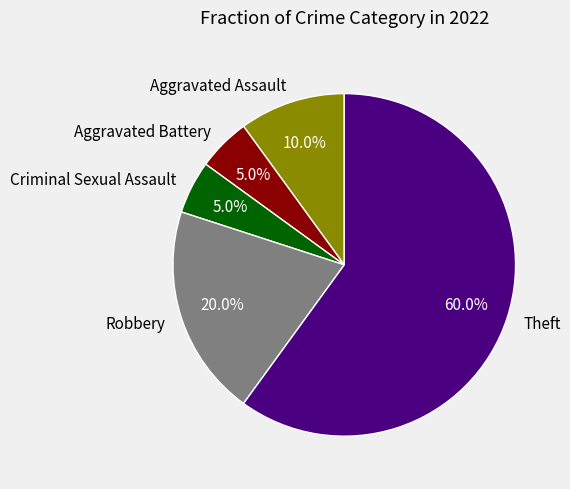

Which category has the biggest portion of the pie?

Theft